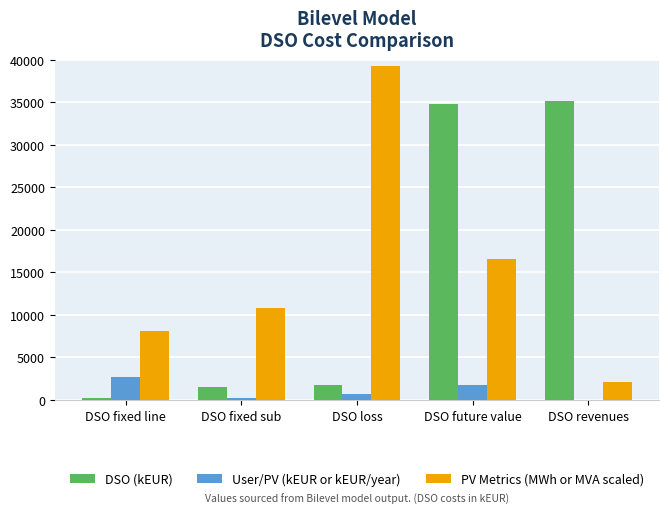

Which series has the largest total across all categories?

PV Metrics (MWh or MVA scaled)